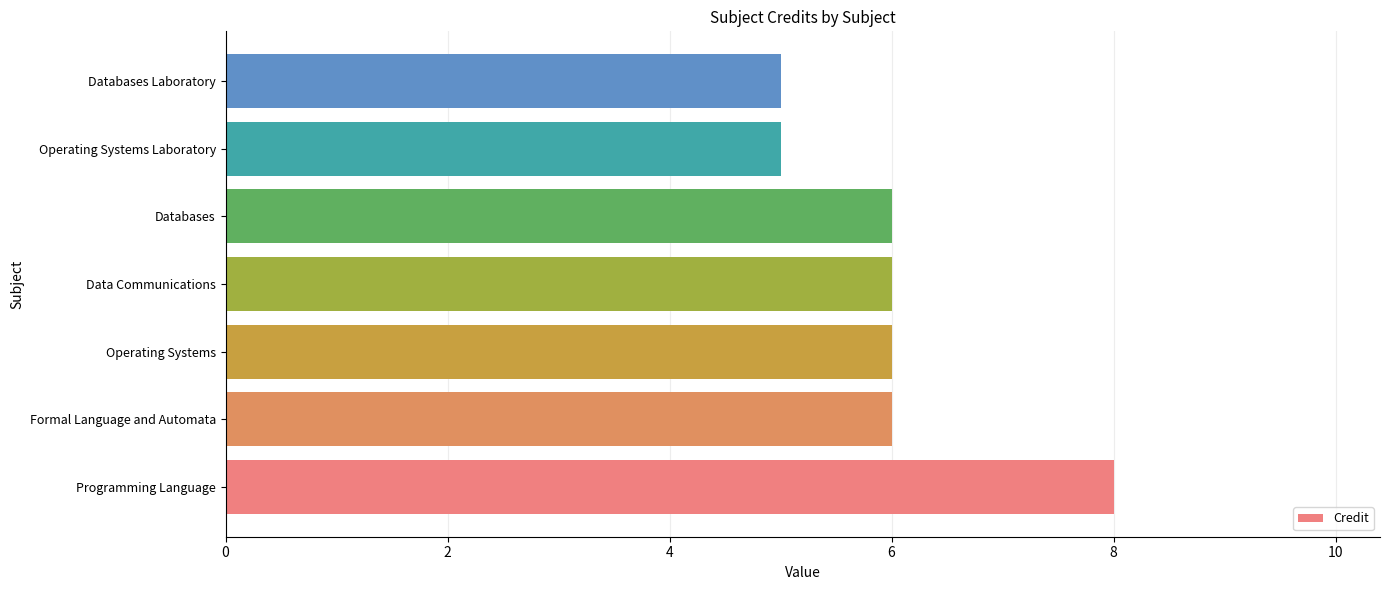

Reading top to bottom, list all the values displayed in this chart.

5	5	6	6	6	6	8